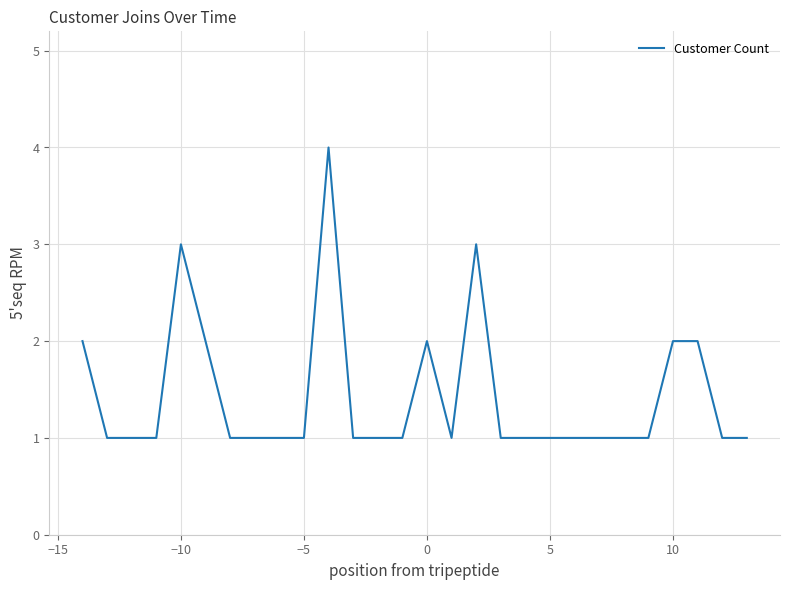

What is the difference between the maximum and minimum values?

3